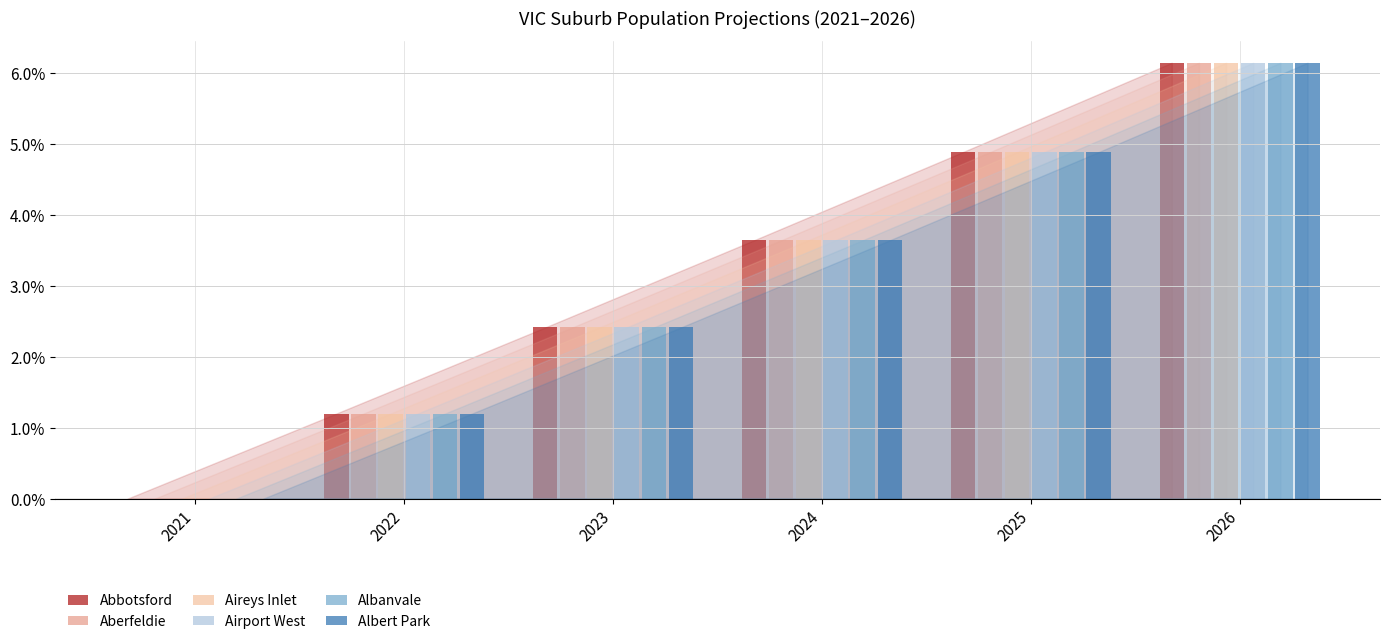

Which series has the widest spread of values?

Albert Park